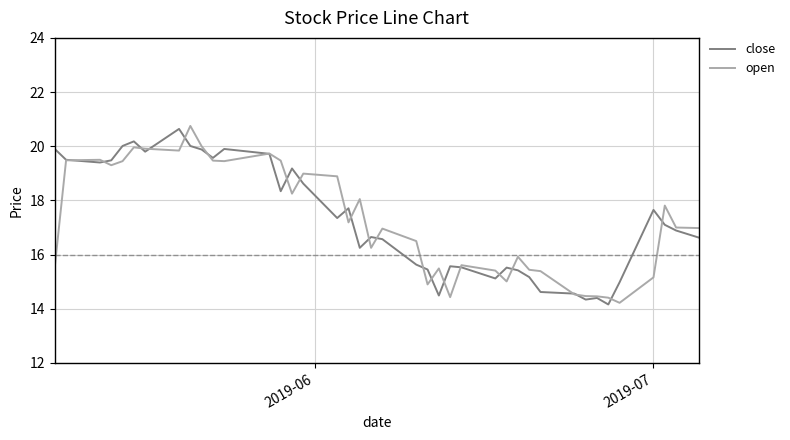

What is the greatest value displayed?

20.8